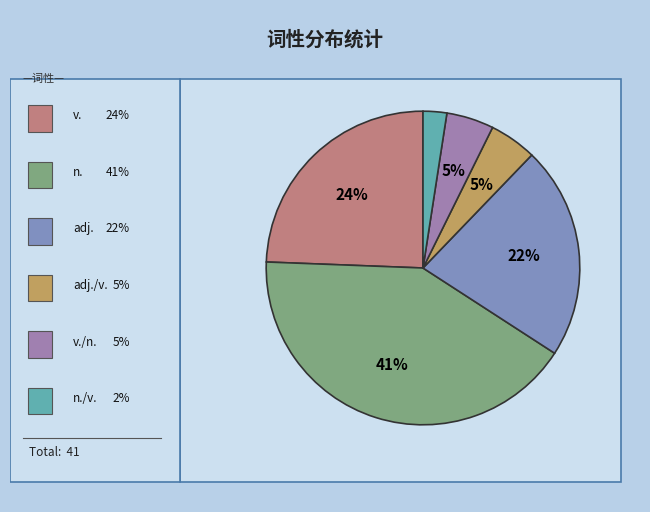

Which slice is the largest?

n.